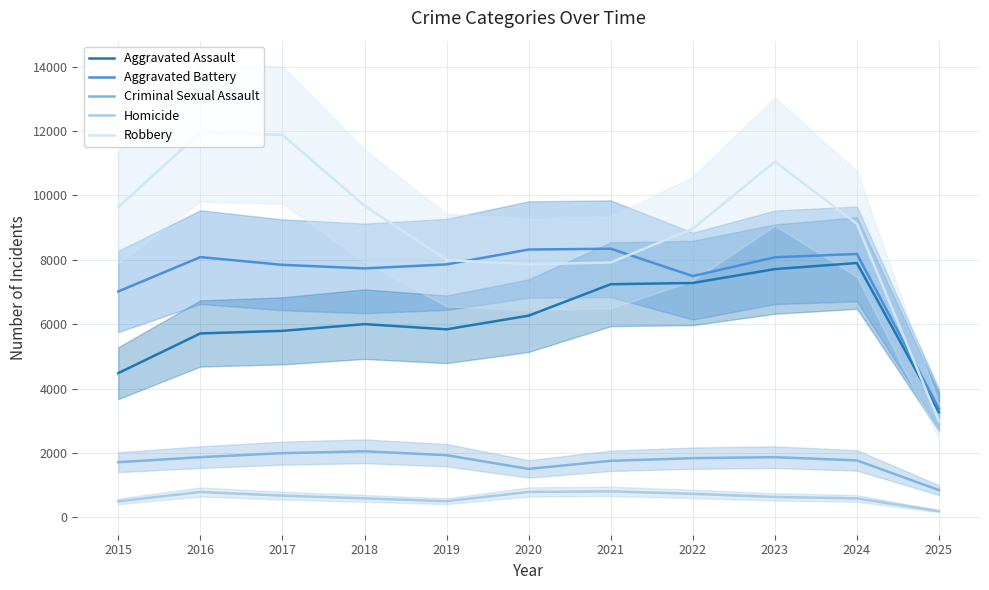

Reading right to left, list all the values displayed in this chart.

Aggravated Assault: 3266	7901	7712	7281	7242	6265	5841	6002	5793	5713	4480
Aggravated Battery: 3372	8183	8079	7495	8346	8320	7858	7734	7845	8085	7018
Criminal Sexual Assault: 844	1767	1868	1837	1754	1504	1929	2051	1993	1868	1712
Homicide: 190	587	632	728	806	787	499	588	672	786	496
Robbery: 2985	9119	11052	8964	7920	7855	7995	9681	11881	11960	9638